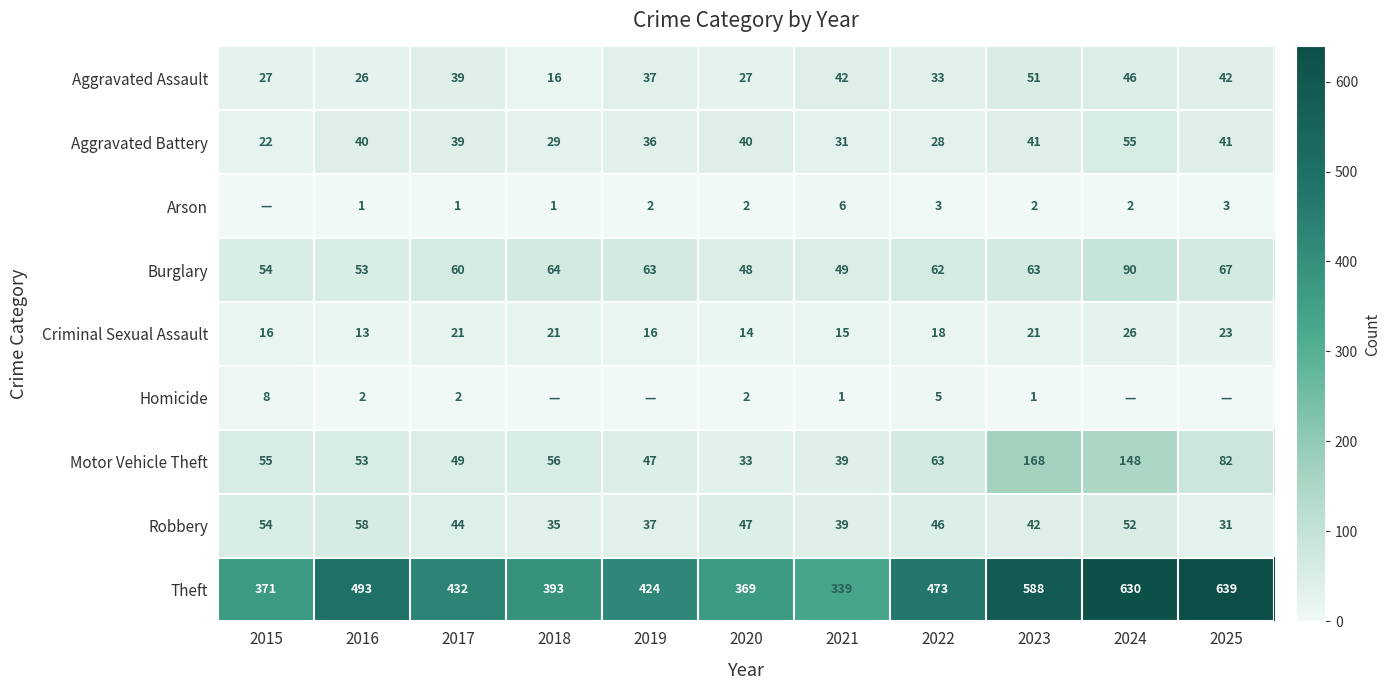

List the labels in order of Theft value, smallest first.

2021, 2020, 2015, 2018, 2019, 2017, 2022, 2016, 2023, 2024, 2025